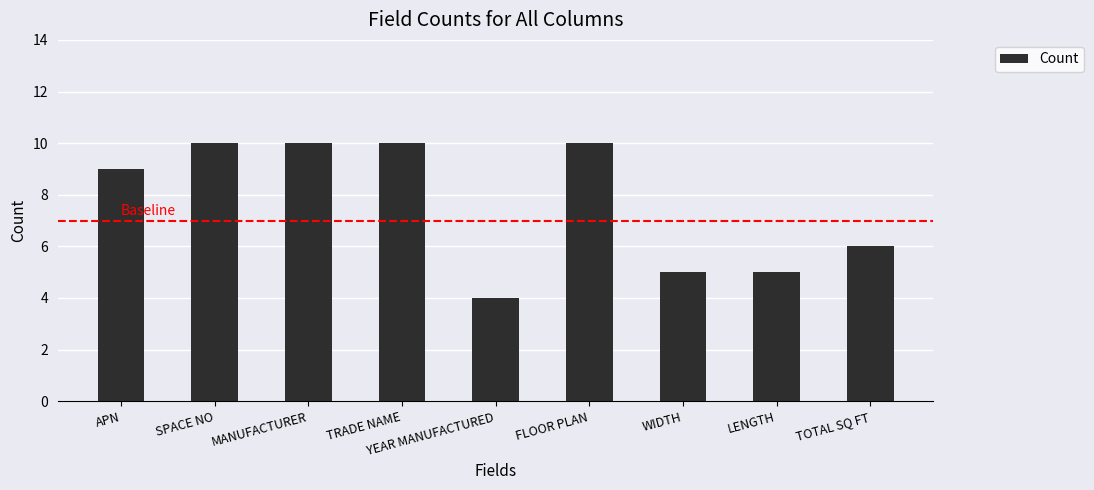

Approximately how many times larger is the value at TRADE NAME compared to FLOOR PLAN?

1.0